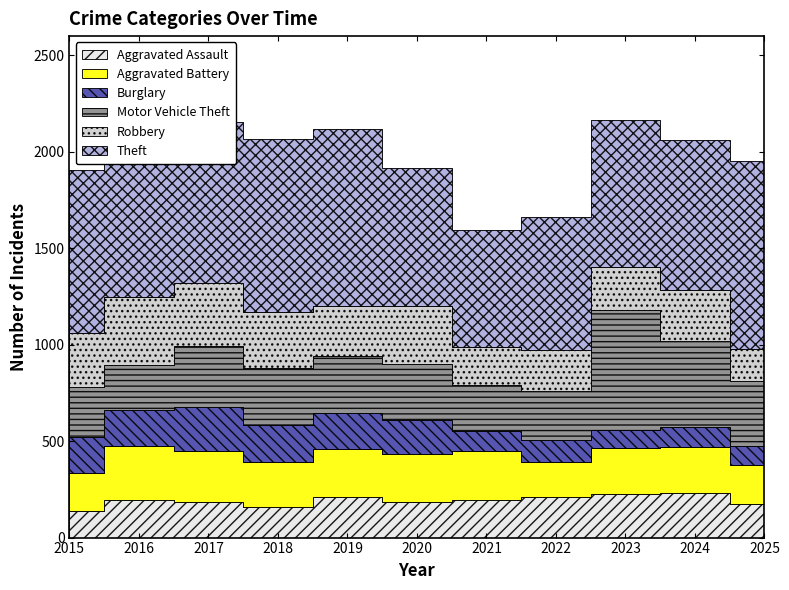

Which series has the largest range (max minus min)?

Motor Vehicle Theft